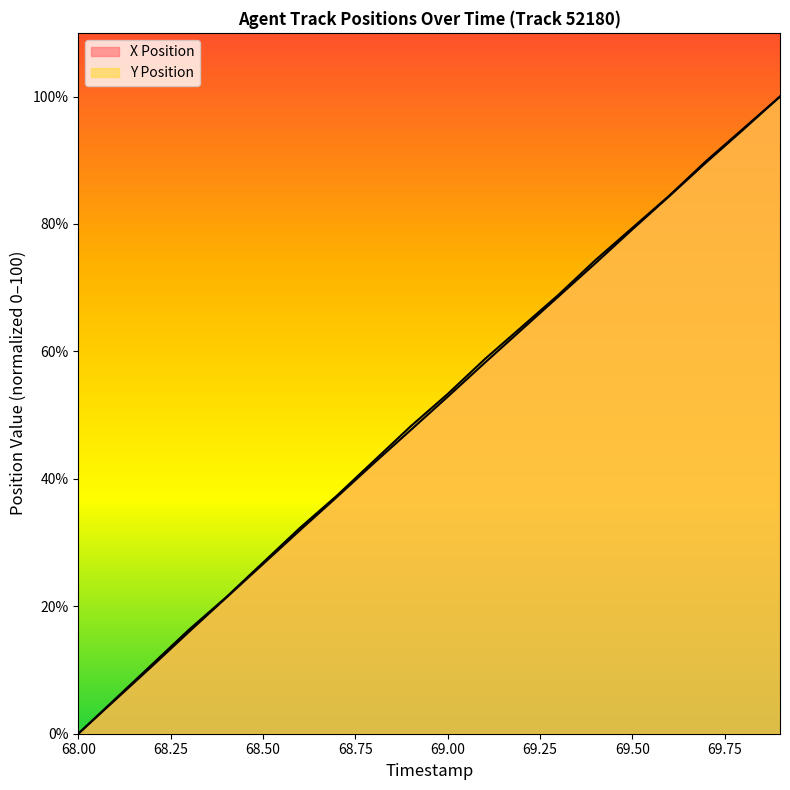

Is it true that X Position equals 10.6 at 68.2?

True